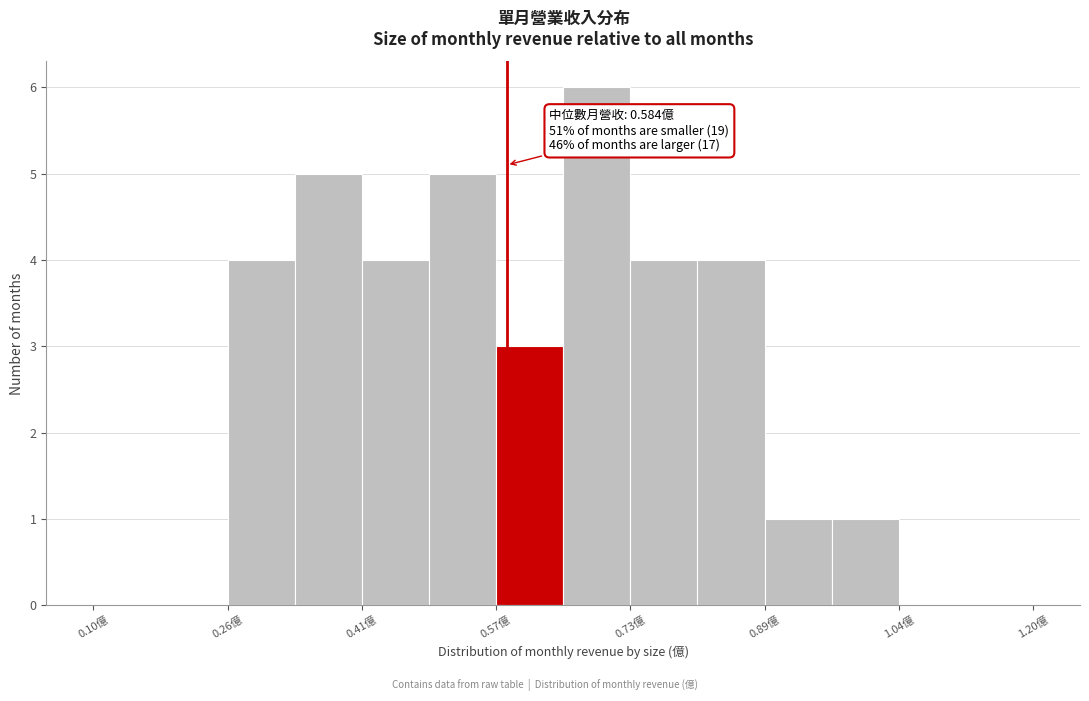

Around what value on the x-axis is the tallest bar? Give the approximate position of its centre, as read against the axis.

0.68